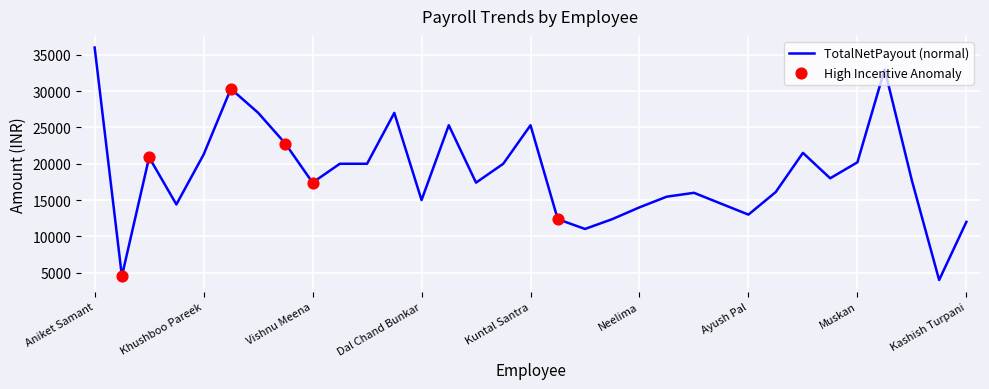

What is the greatest value displayed?

36000